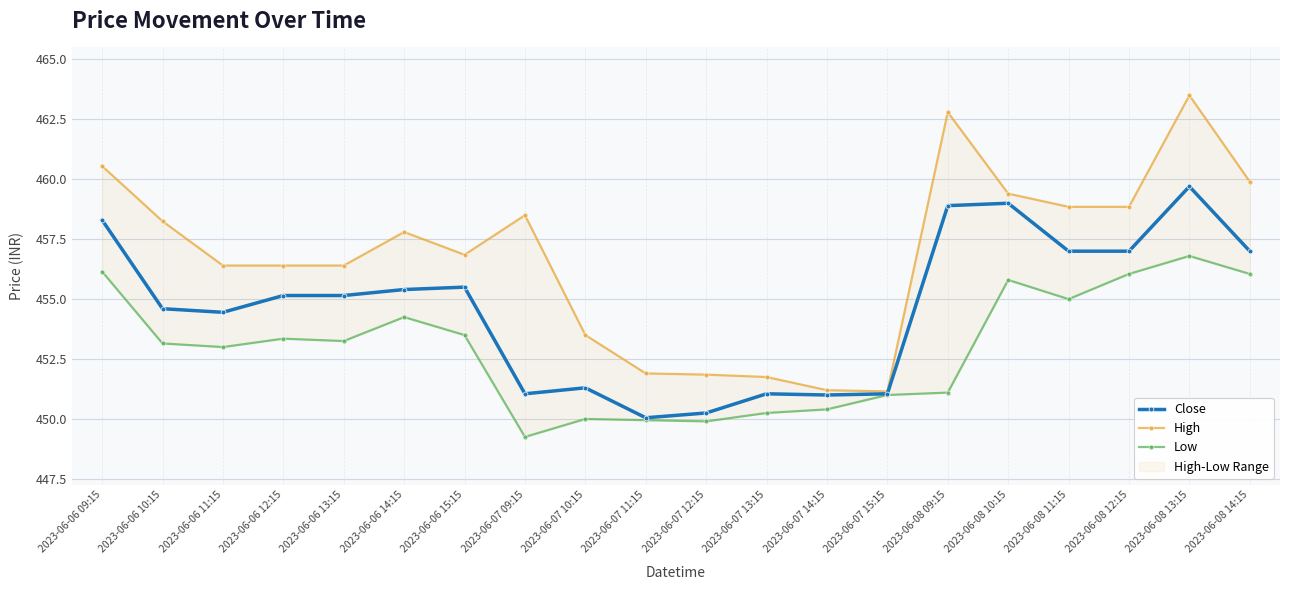

What is the sum of all High values?

9135.8